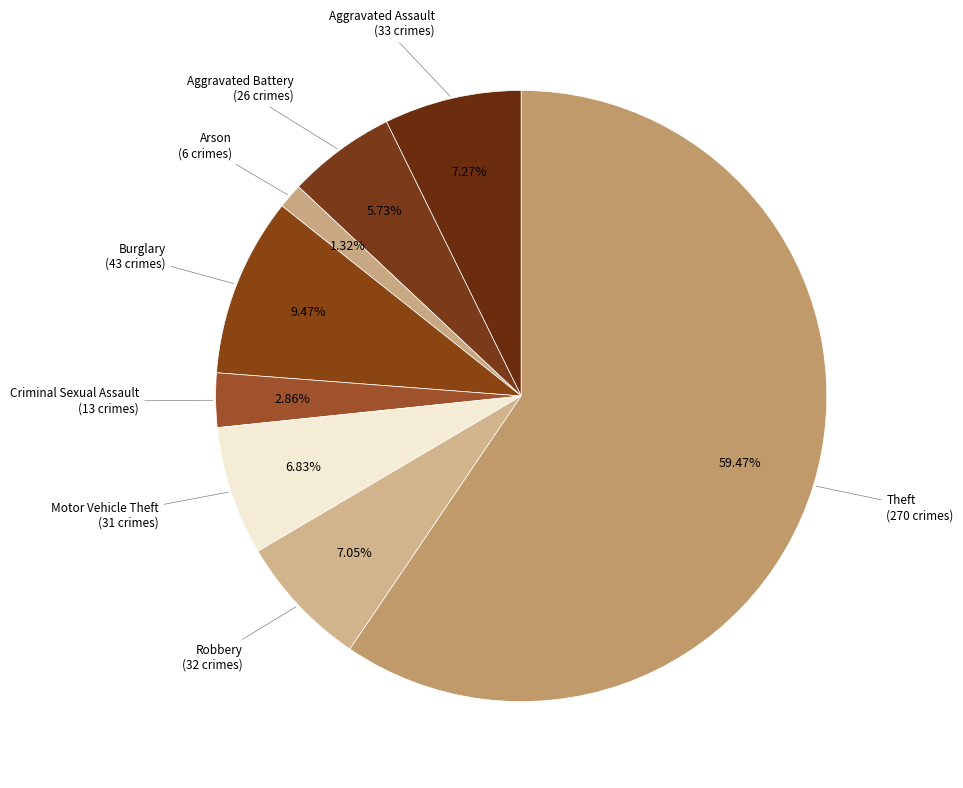

To the nearest percent, what is the average slice percentage?

12%